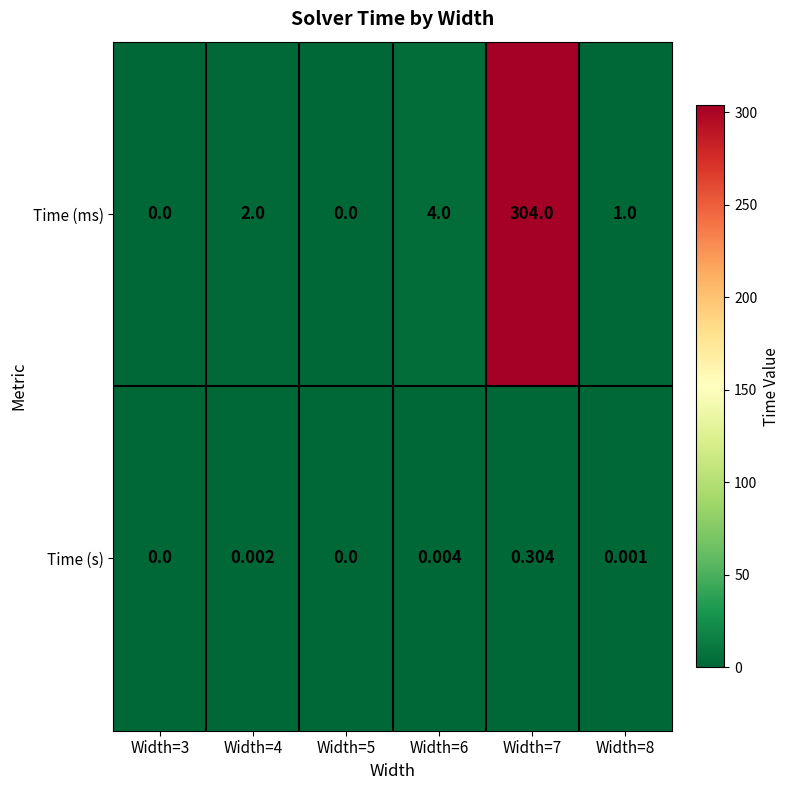

Rank the series by their maximum value, from lowest to highest.

Time (s), Time (ms)